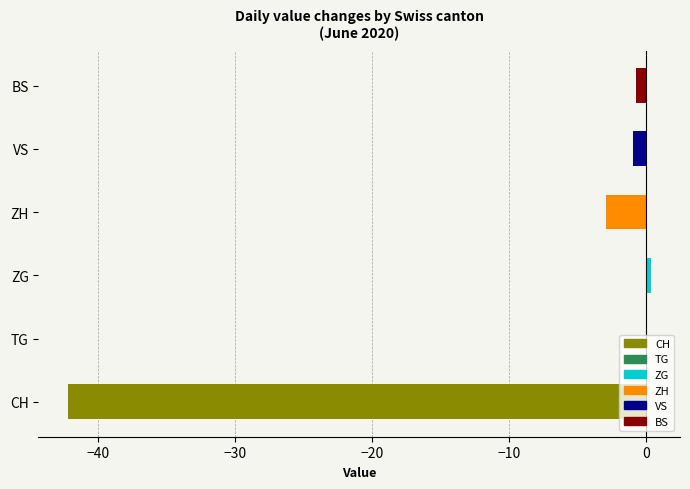

Between 2020-06-05 and 2020-06-13, which series saw the biggest shift?

CH